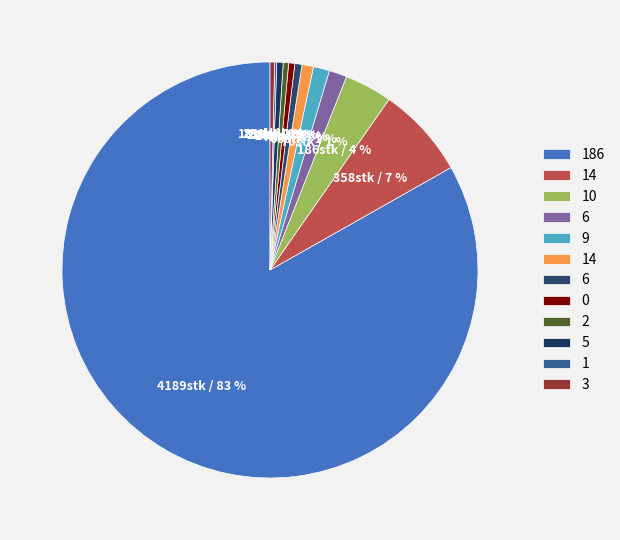

Rank the categories by value from highest to lowest.

186, 14, 10, 6, 9, 14, 6, 5, 0, 2, 3, 1